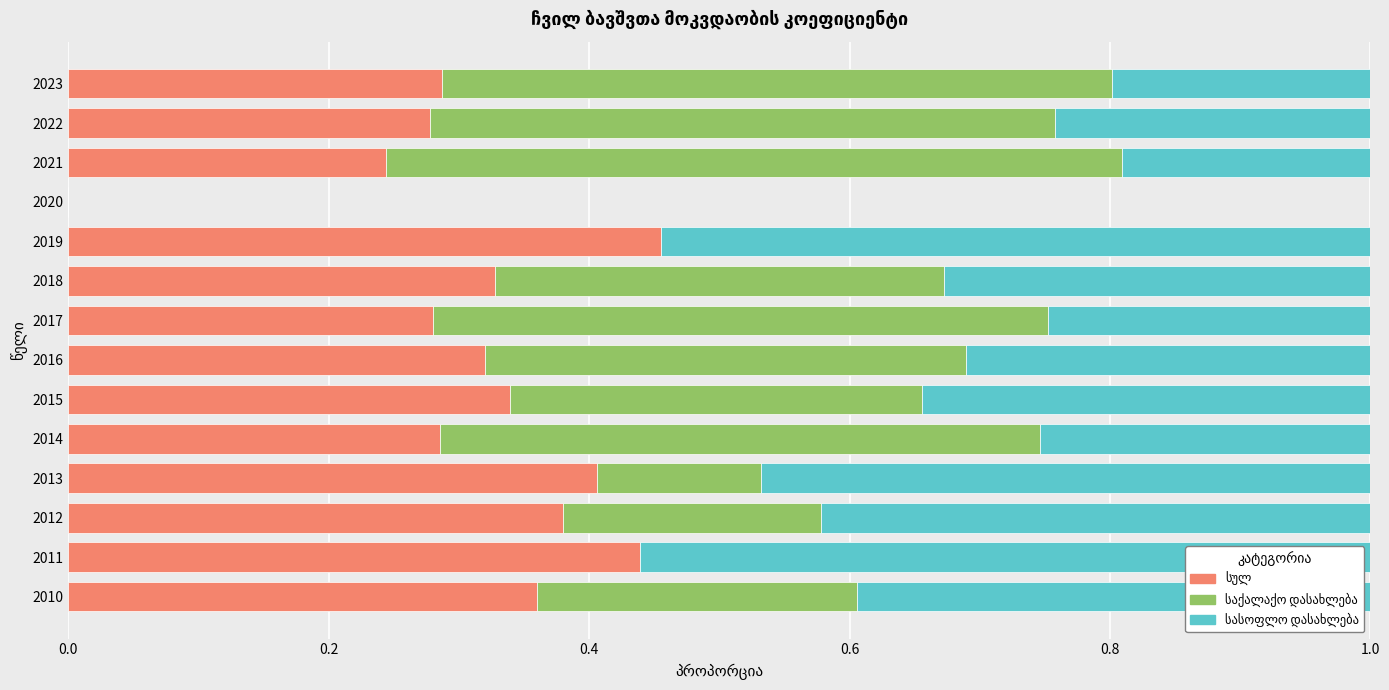

What is the total value across all series at 2013?

1.0